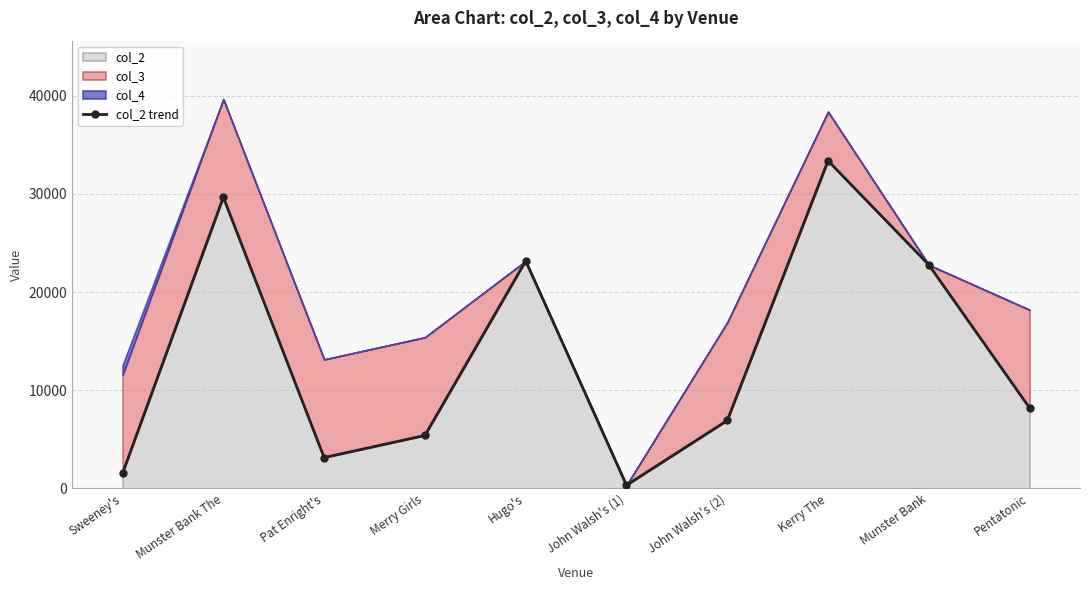

How many points are higher than both their immediate neighbors (excluding endpoints)?

3